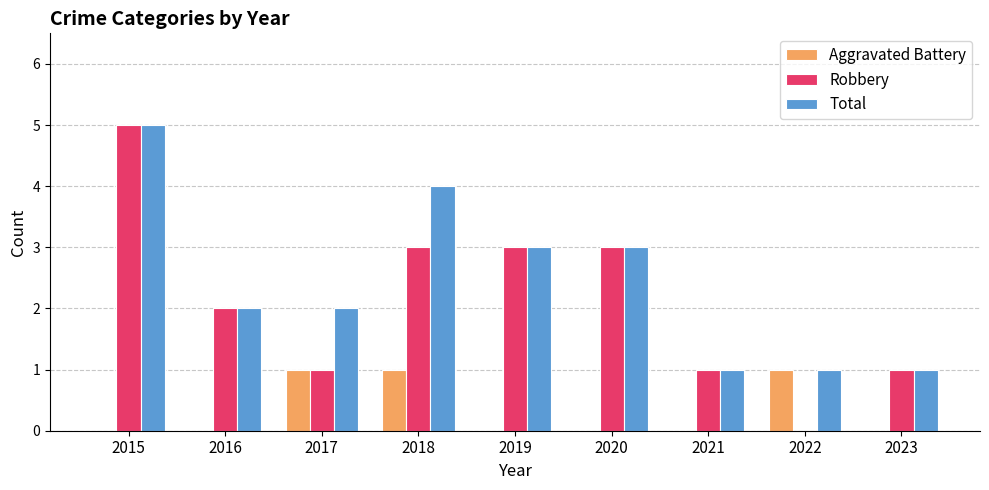

Are the bars grouped side by side (vs. stacked)?

Yes